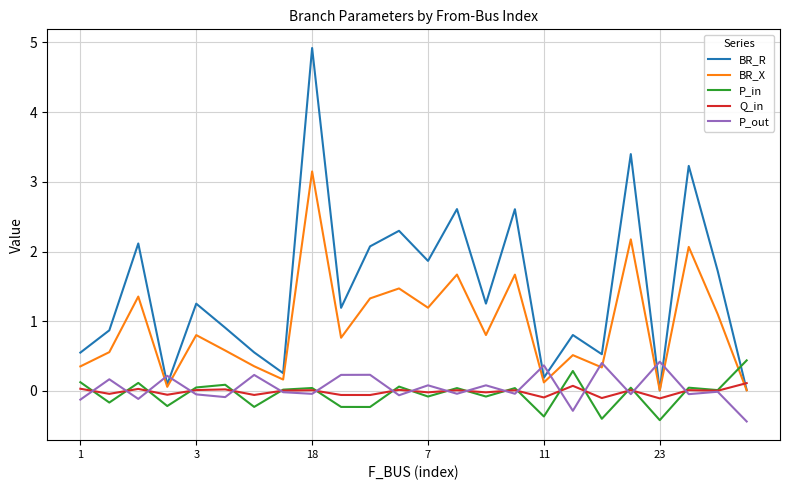

What is the greatest value displayed?

4.9